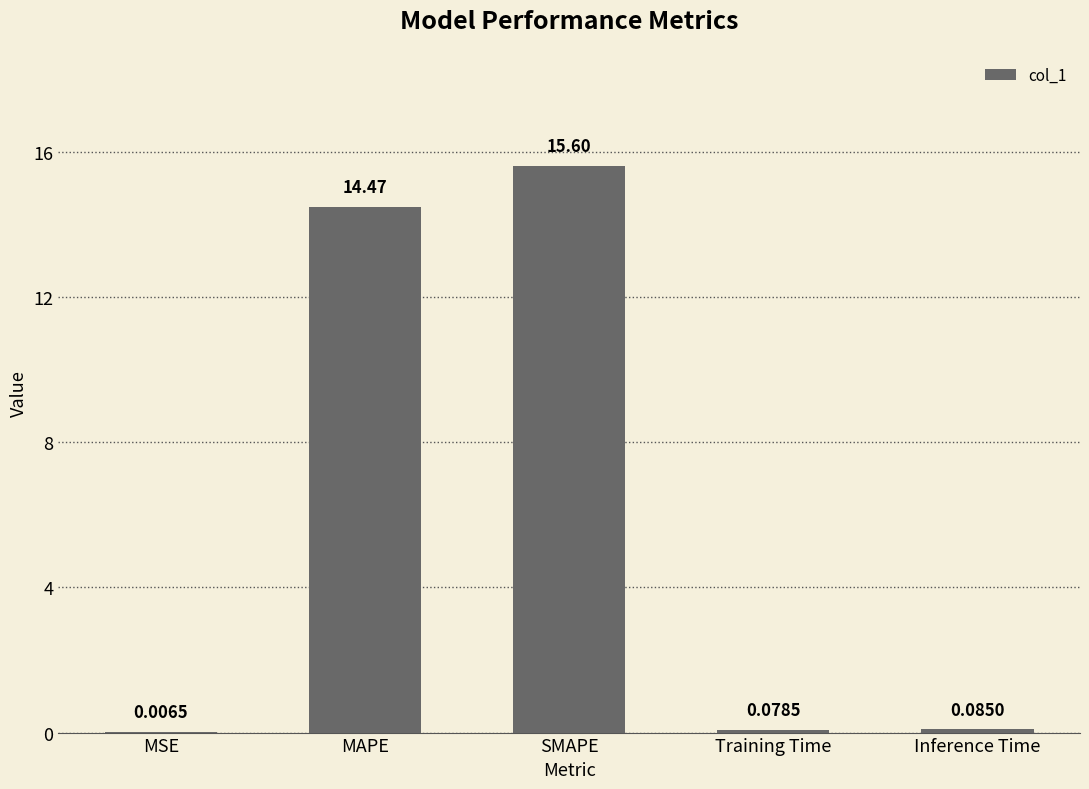

At which category does the chart reach its peak across all series?

SMAPE